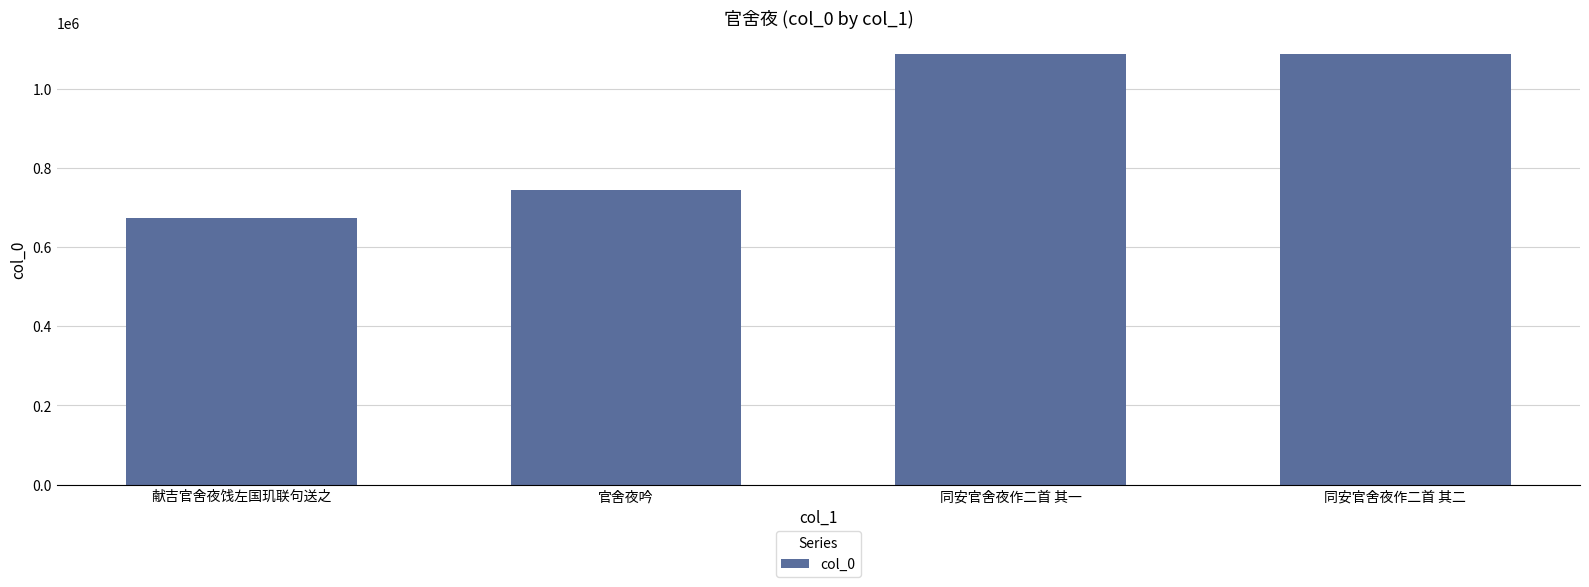

Which category has the lowest value across all series?

献吉官舍夜饯左国玑联句送之